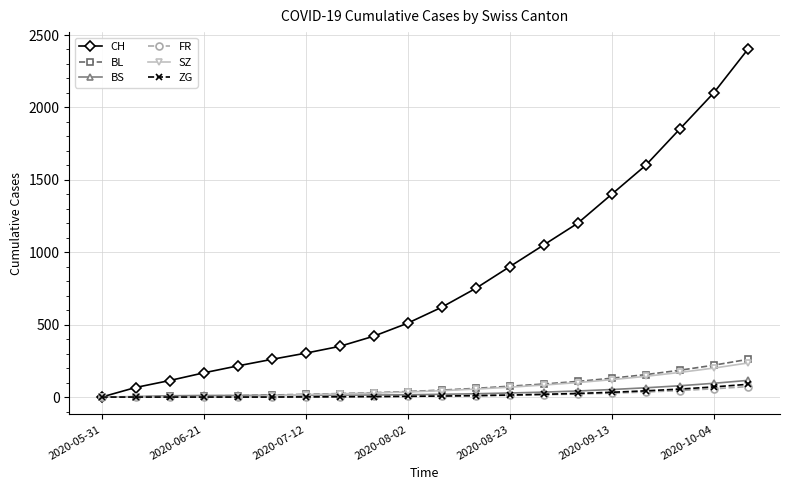

Which series has the largest total across all categories?

CH